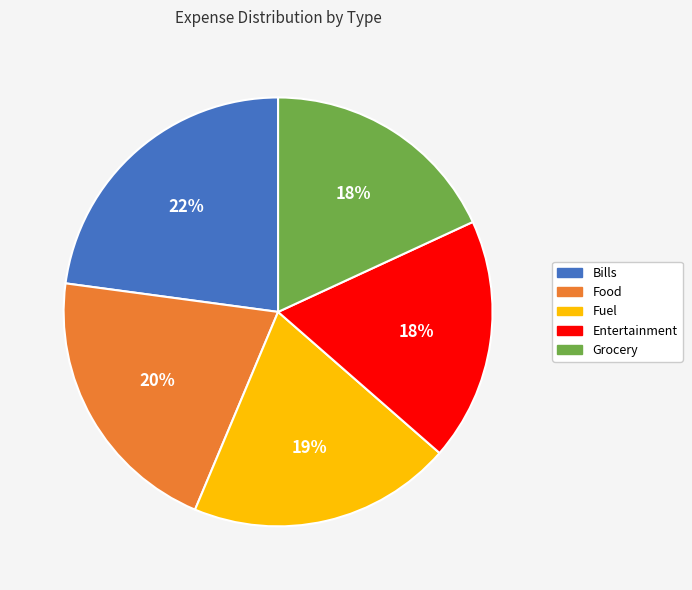

How many slices are in this pie chart?

5